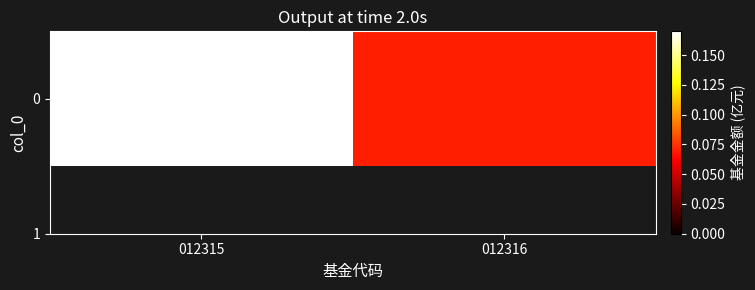

Reading left to right, transcribe all the data shown in this chart.

012315=0.2	012316=0.1